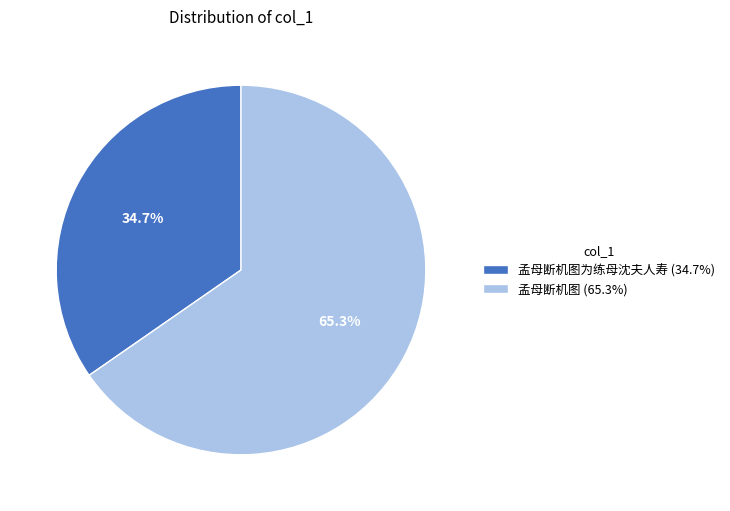

Is there a majority slice in this chart?

Yes